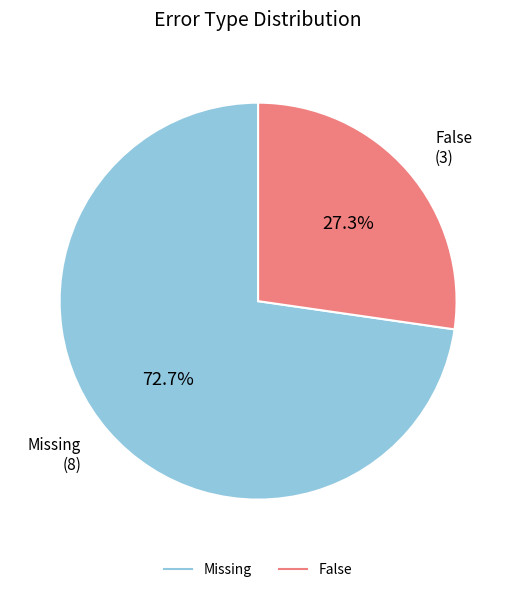

Which slice is the smallest?

False